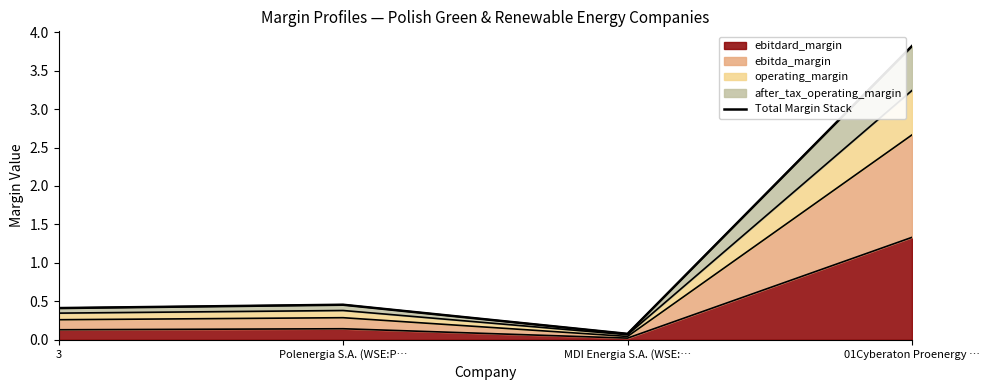

What is the change in value from Polenergia S.A. (WSE:P… to 01Cyberaton Proenergy …?

+3.4